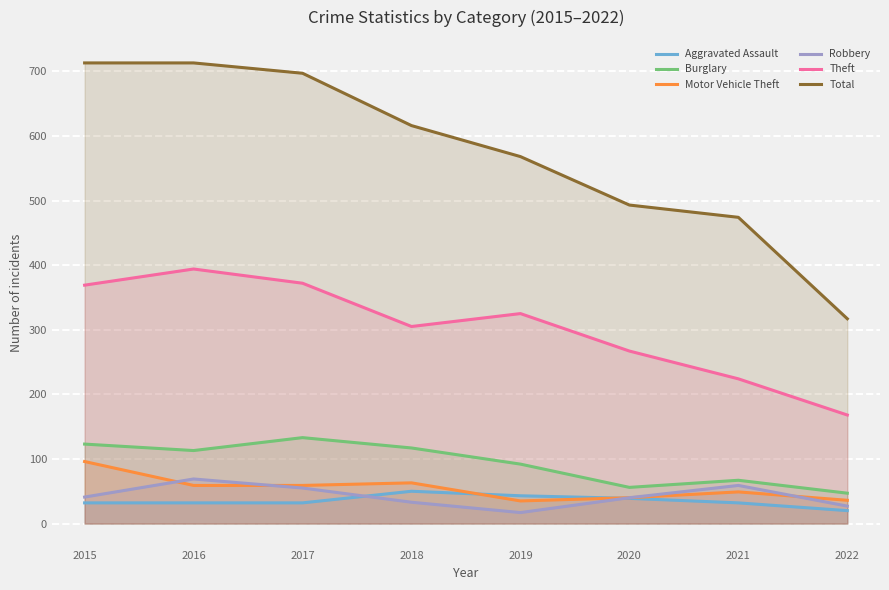

Reading left to right, extract all data points from this chart.

Aggravated Assault: 2015=32	2016=32	2017=32	2018=50	2019=43	2020=39	2021=32	2022=20
Burglary: 2015=123	2016=113	2017=133	2018=117	2019=92	2020=56	2021=67	2022=47
Motor Vehicle Theft: 2015=96	2016=59	2017=59	2018=63	2019=35	2020=40	2021=49	2022=36
Robbery: 2015=41	2016=69	2017=55	2018=33	2019=17	2020=40	2021=59	2022=27
Theft: 2015=369	2016=394	2017=372	2018=305	2019=325	2020=267	2021=224	2022=168
Total: 2015=713	2016=713	2017=697	2018=616	2019=568	2020=493	2021=474	2022=317